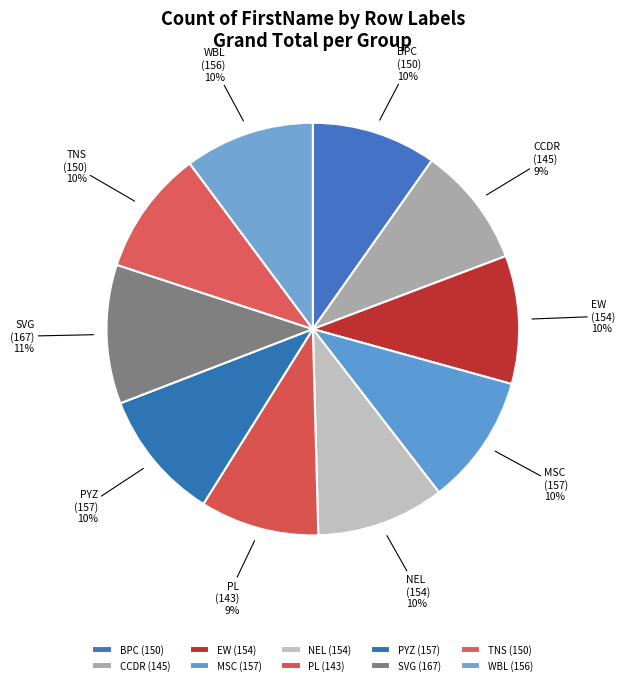

How many segments does this pie chart have?

10